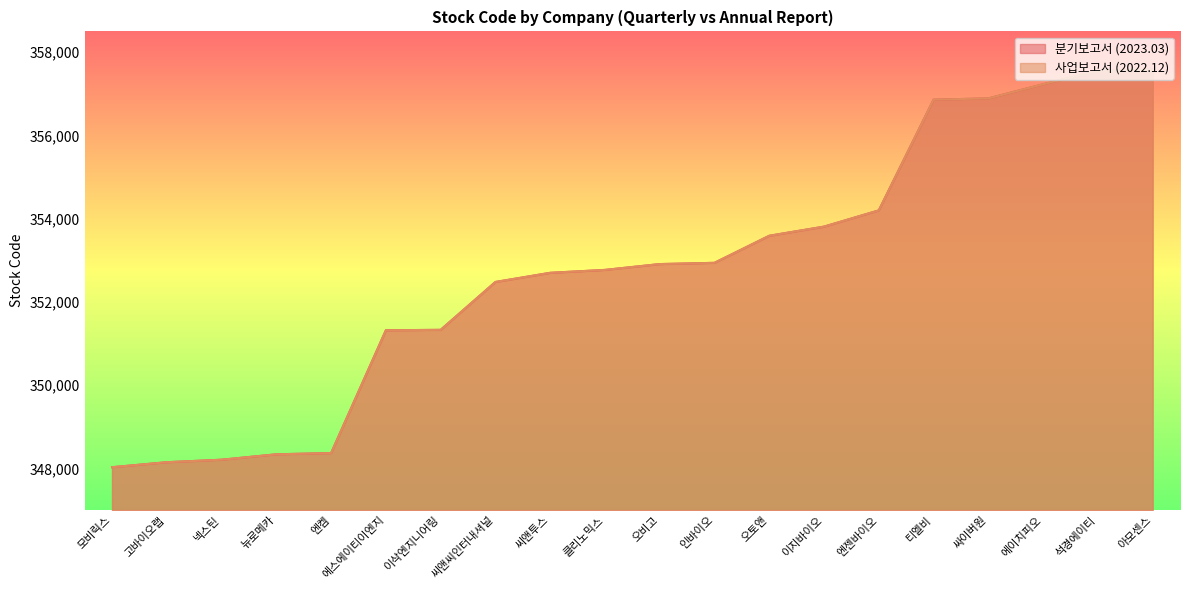

What is the difference between the second highest and minimum values in the 사업보고서 (2022.12) series?

9520